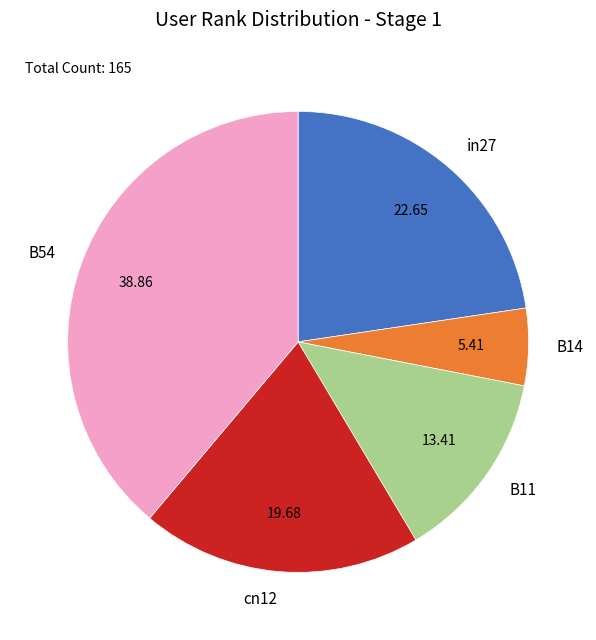

Which slice is the smallest?

B14